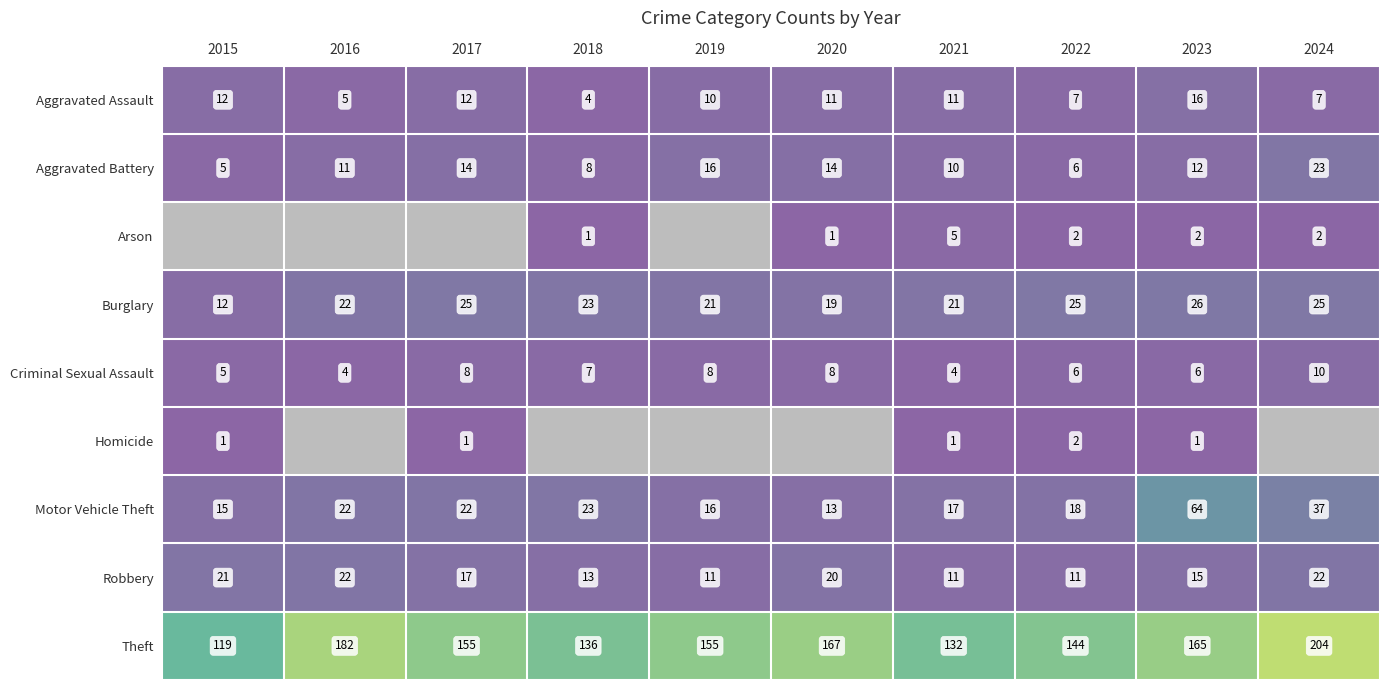

What is the difference between the Aggravated Battery values at 2023 and 2015?

7